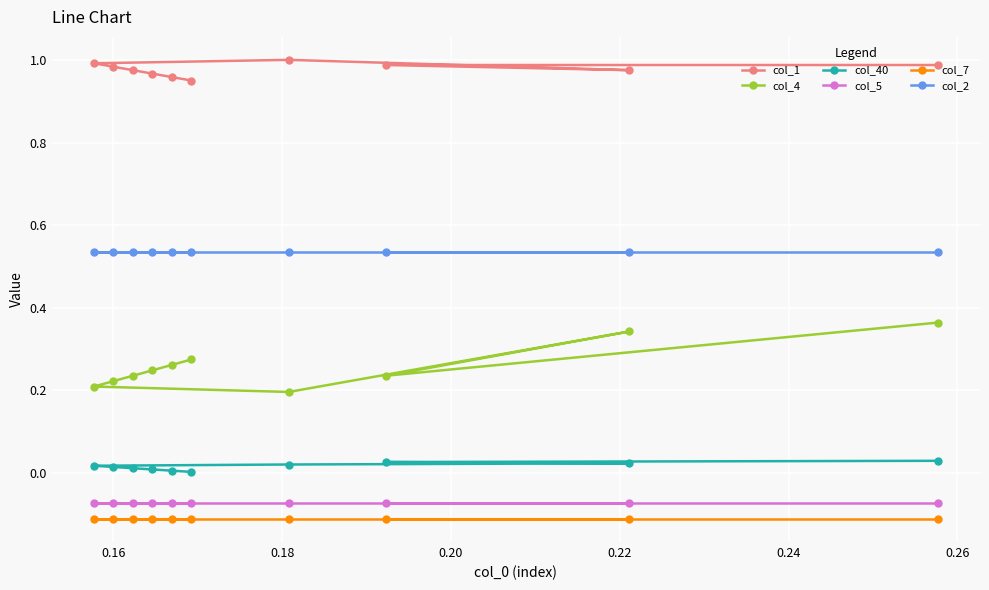

Which series has the widest spread of values?

col_4